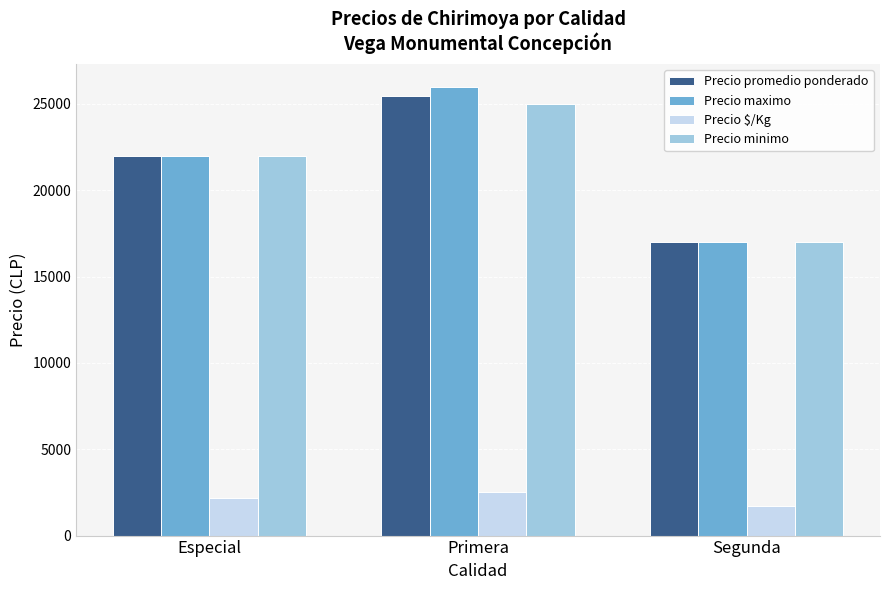

At which category is the sum across all series the highest?

Primera